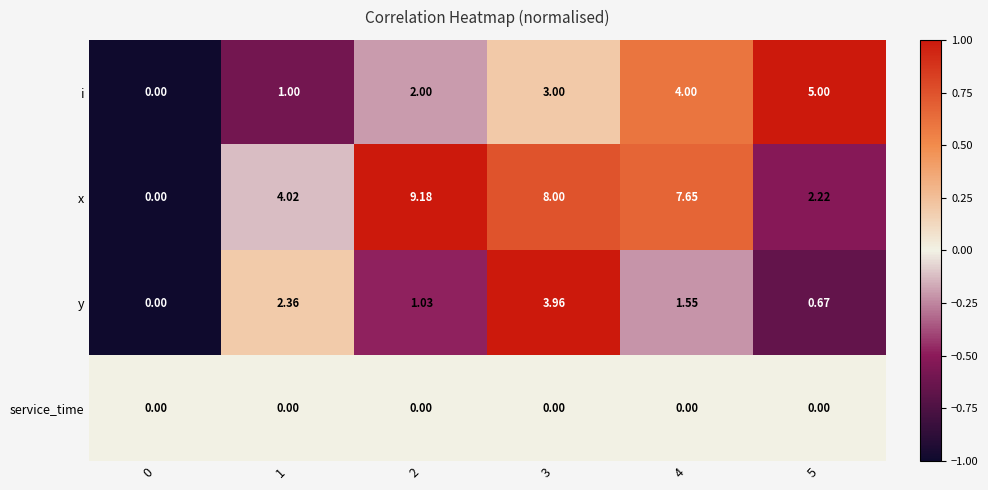

Which series has the largest range (max minus min)?

x